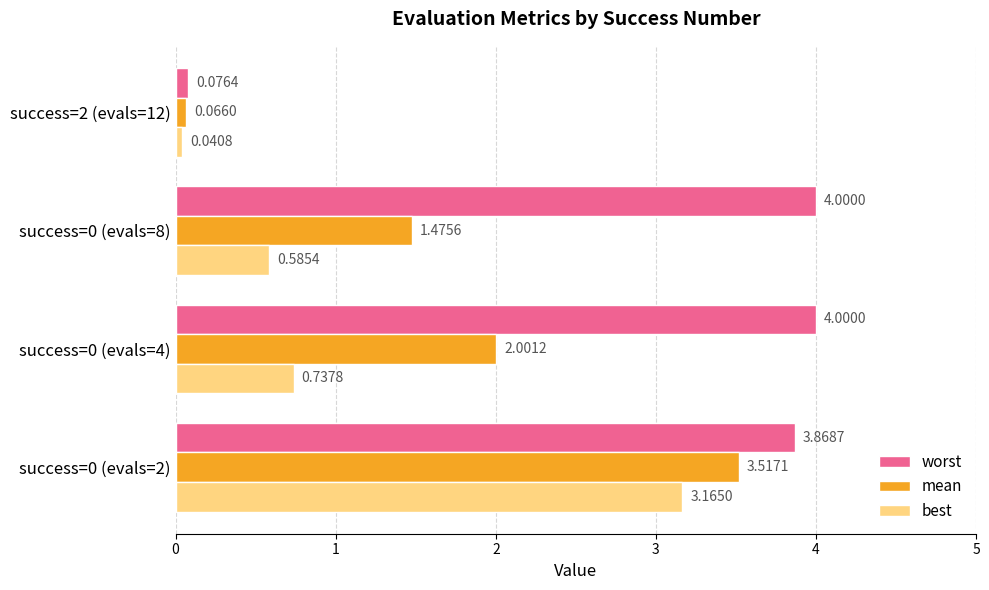

Which series has the widest spread of values?

worst